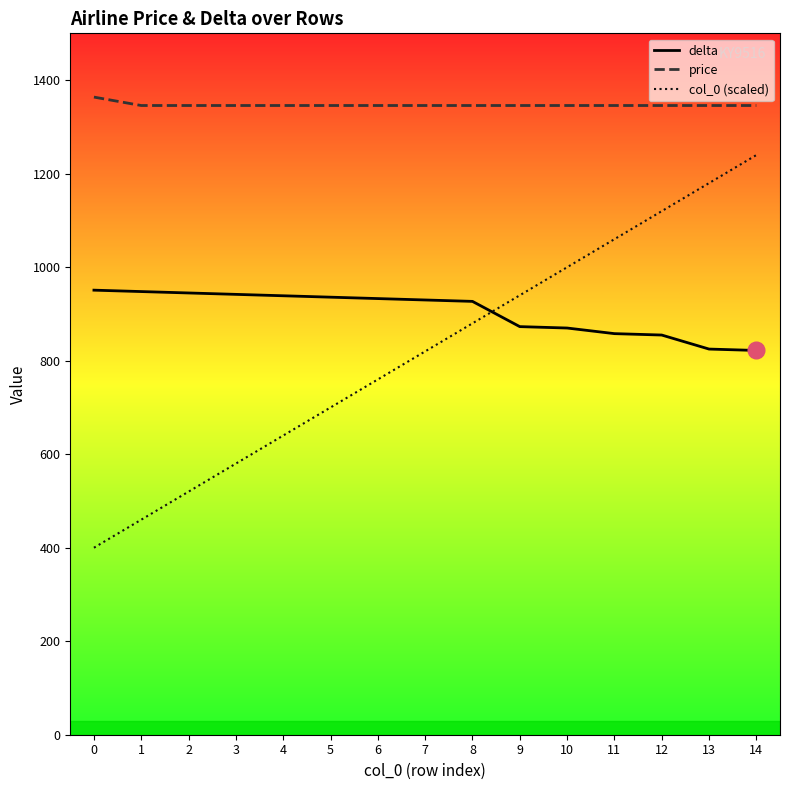

What is the sum of the delta values at 9 and 7?

1803